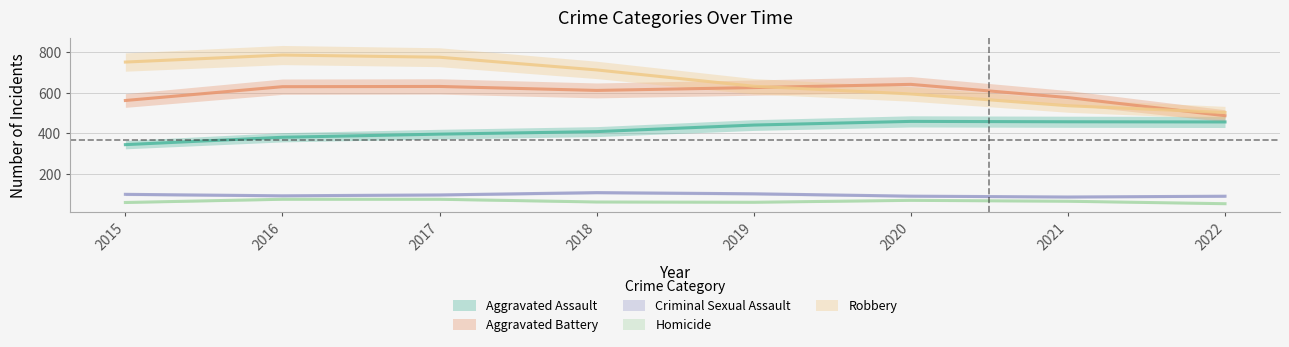

What is the value of the Homicide point at the 5th from the left?

53